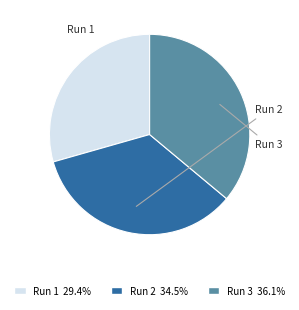

Is there any slice that represents more than half of the pie?

No